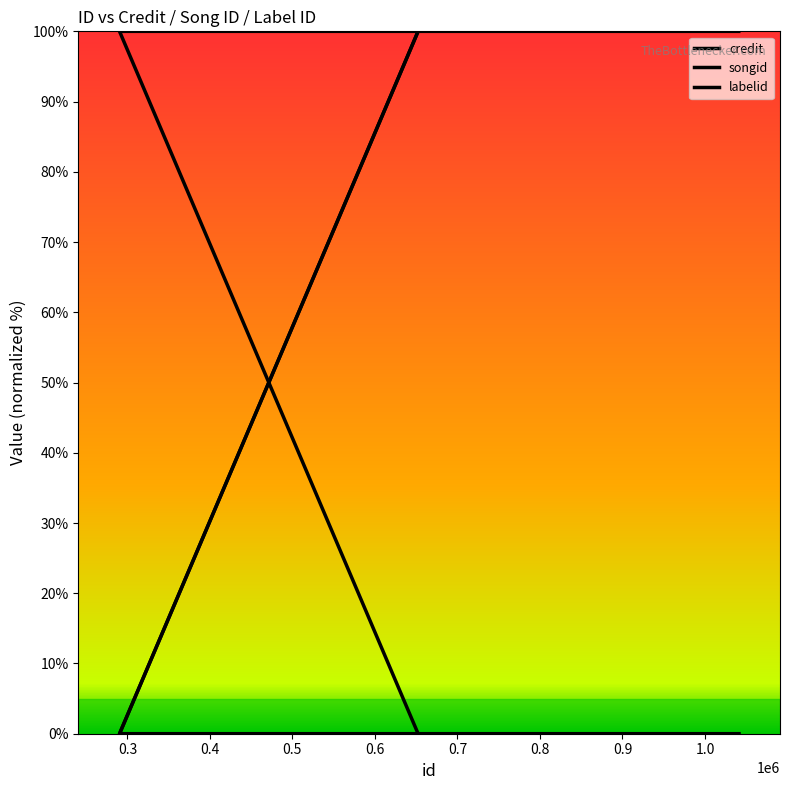

True or false: songid has more than 0 points higher than both neighbors.

False